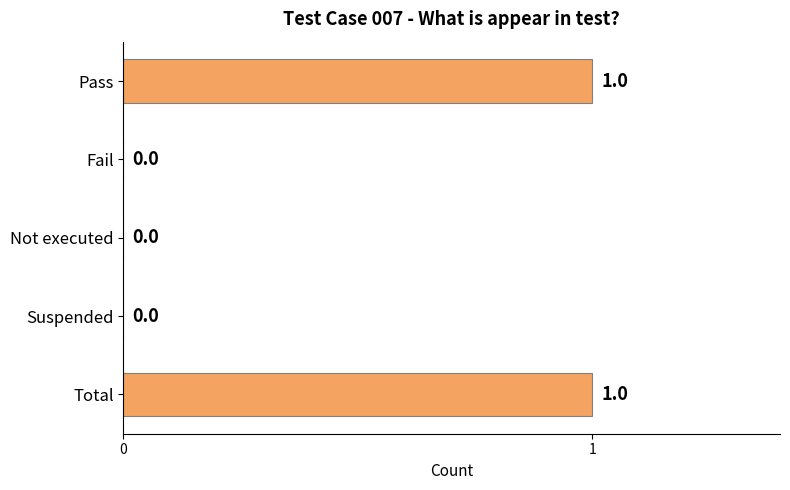

Is it true that the value at Fail is 1?

False